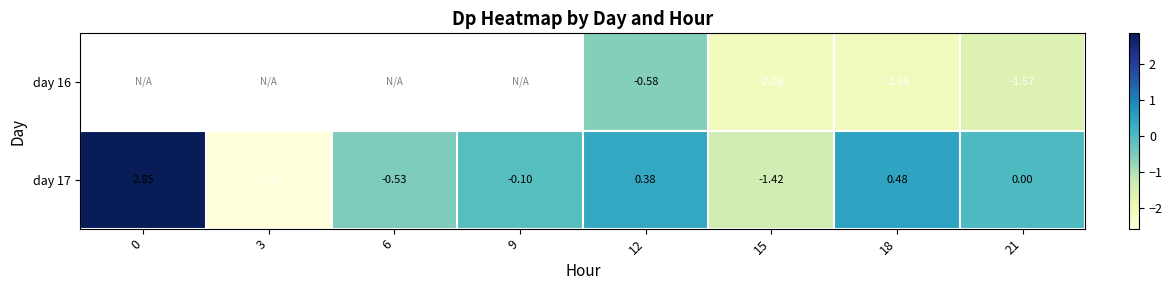

Is the value of day 16 at 12 greater than the value of day 17 at 9?

No